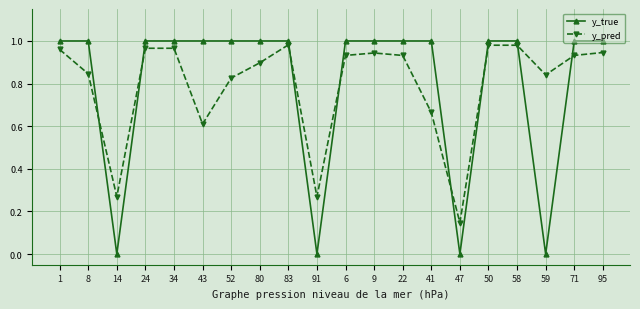

What is the label of the 18th point from the right?

14